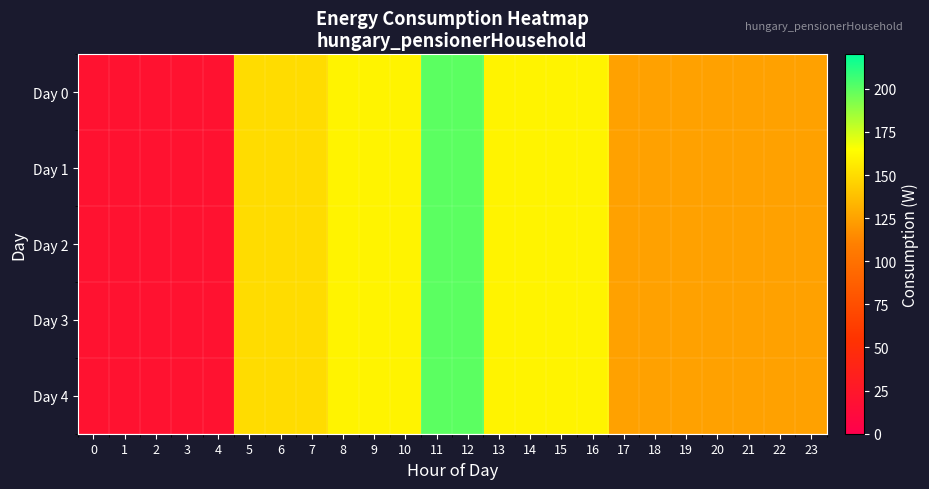

Rank the series at 15 from lowest to highest value.

Day 0, Day 1, Day 2, Day 3, Day 4